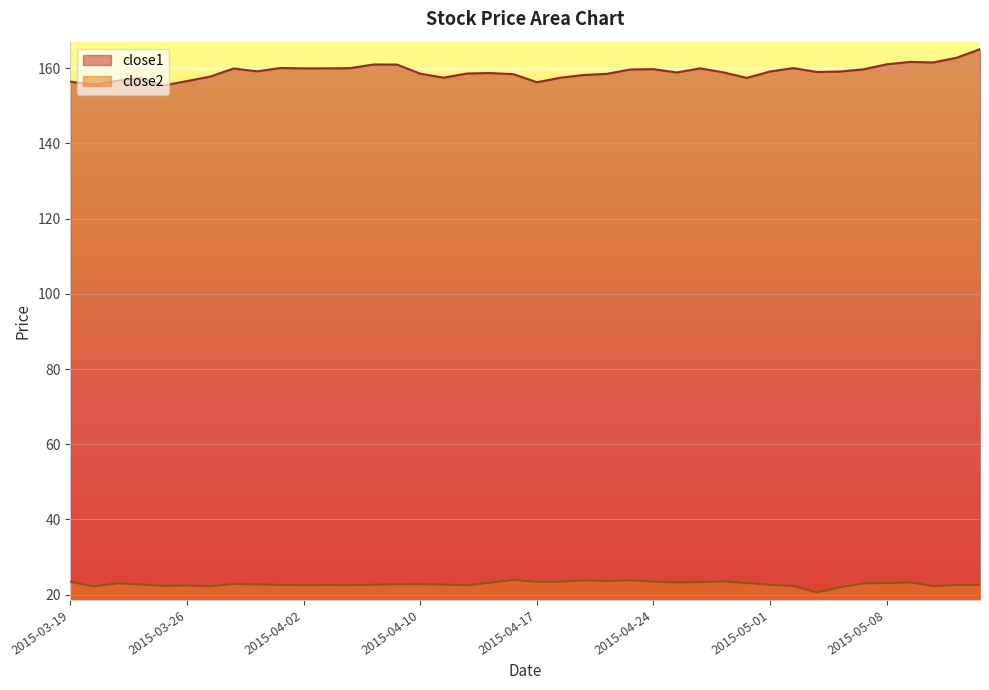

What is the difference between the highest and lowest values at 2015-04-22?

134.9